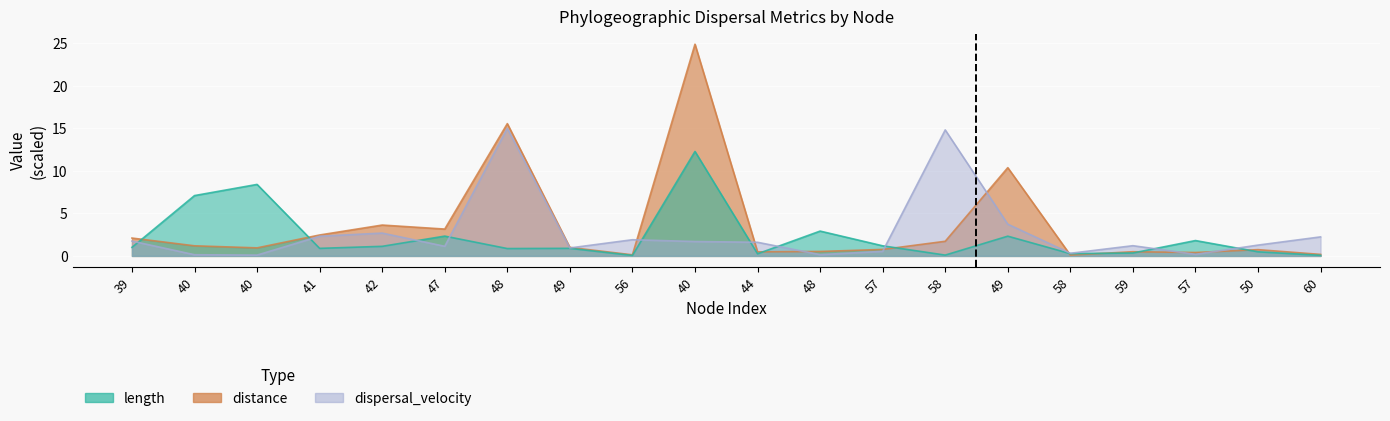

What are all the series names shown in the legend?

length, distance, dispersal_velocity